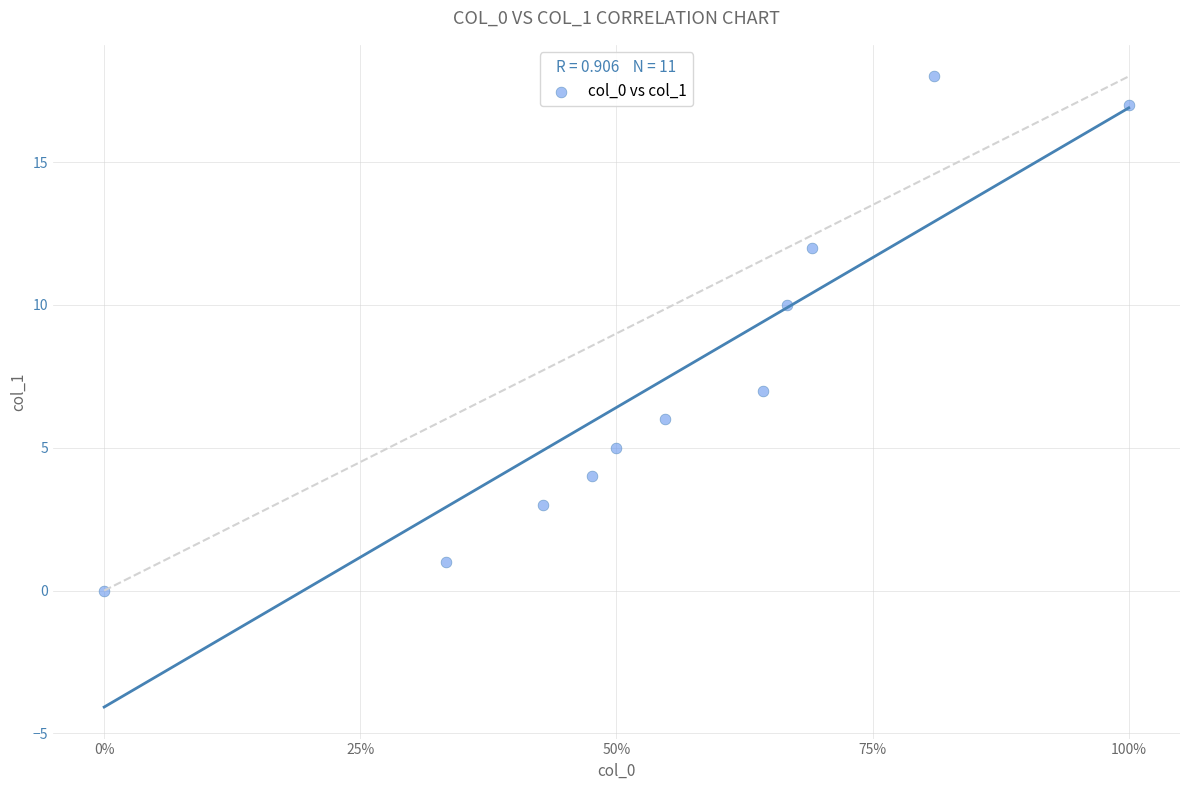

What is the average Y value?

8